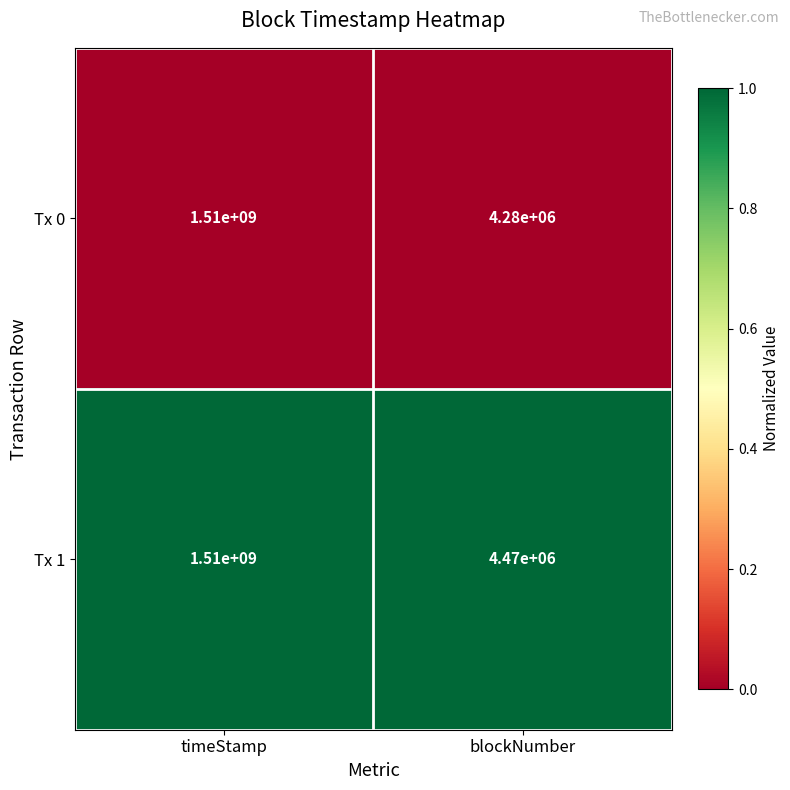

What is the maximum value shown in the chart?

1510000000